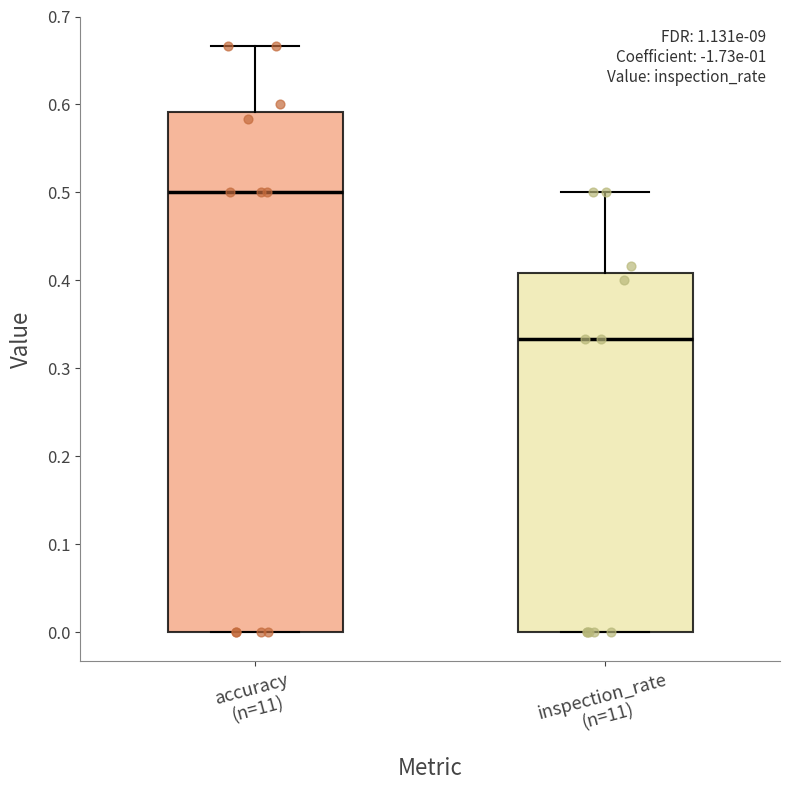

Reading left to right, read every box against the y-axis: the position of its median line, the range the box covers, and the ends of its whiskers. The values are not printed on the chart, so give them approximately, as read against the axis.

accuracy (n=11): median 0.50, box 0.00 to 0.59, whiskers 0.00 to 0.67
inspection_rate (n=11): median 0.33, box 0.00 to 0.41, whiskers 0.00 to 0.50